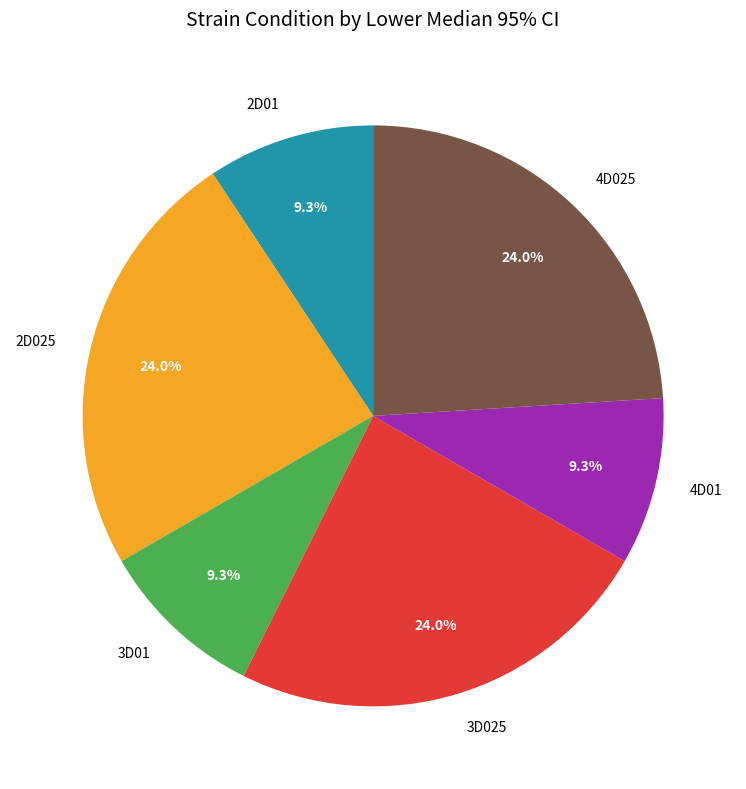

True or false: 2D025 accounts for 24% of the total.

True